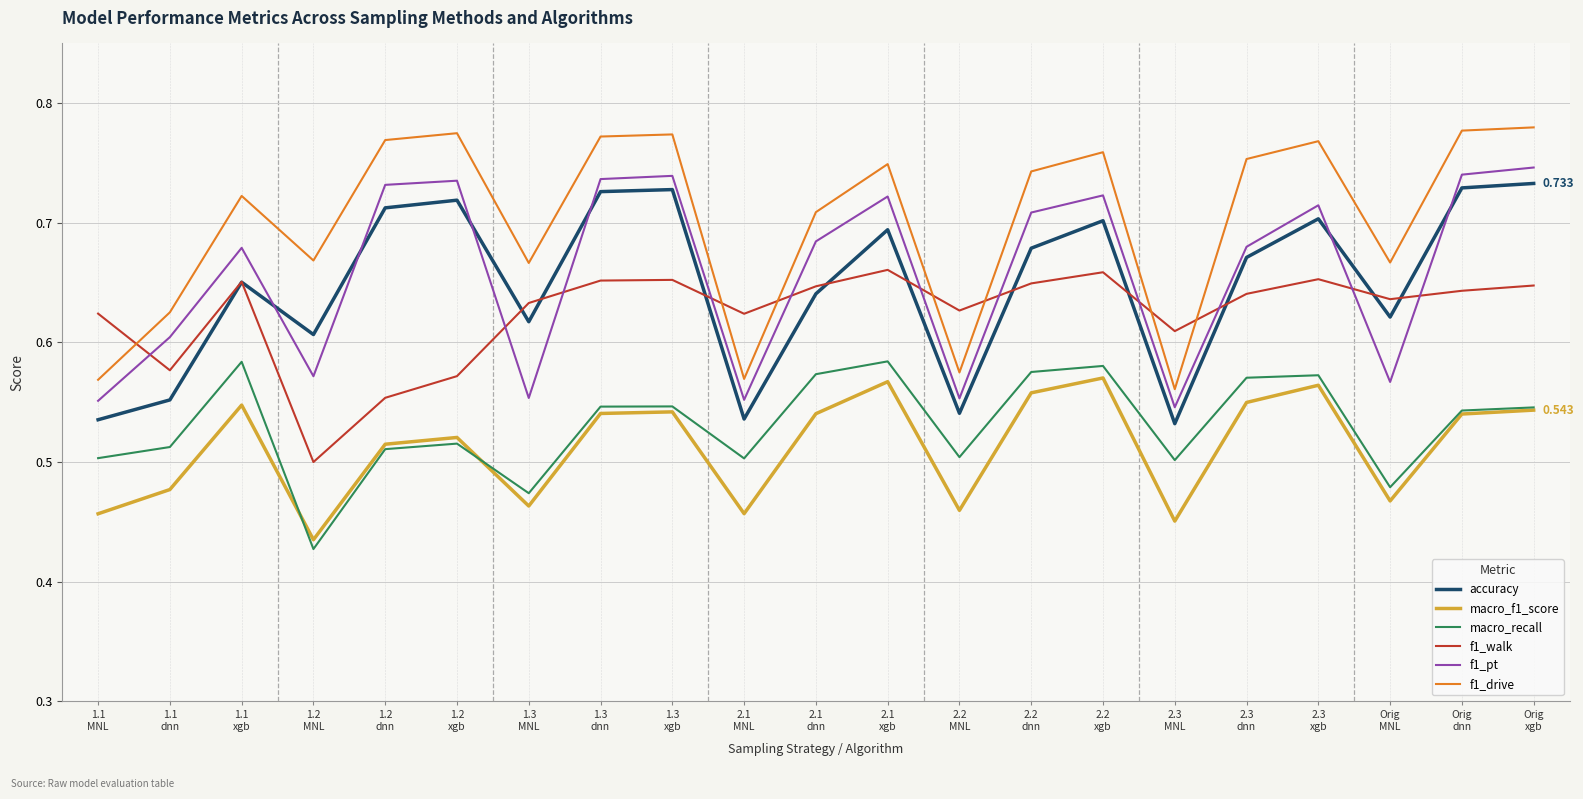

What is the sum of all f1_drive values?

14.8